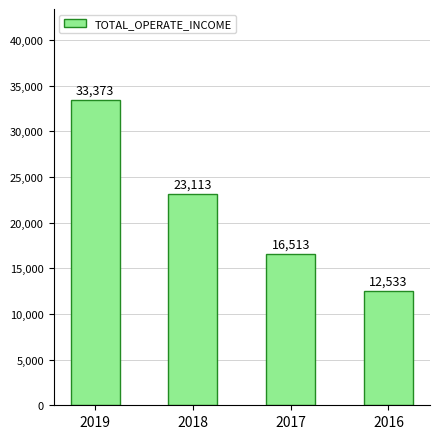

At which category does the chart reach its peak across all series?

2019